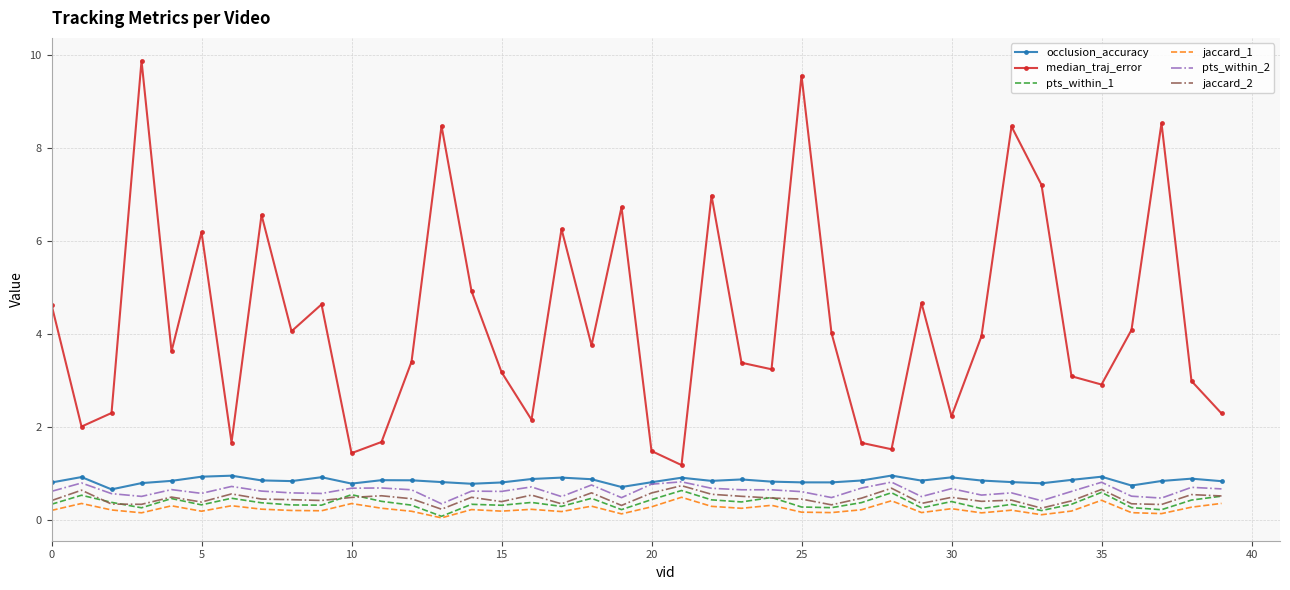

What is the lowest value of the pts_within_2 series?

0.3